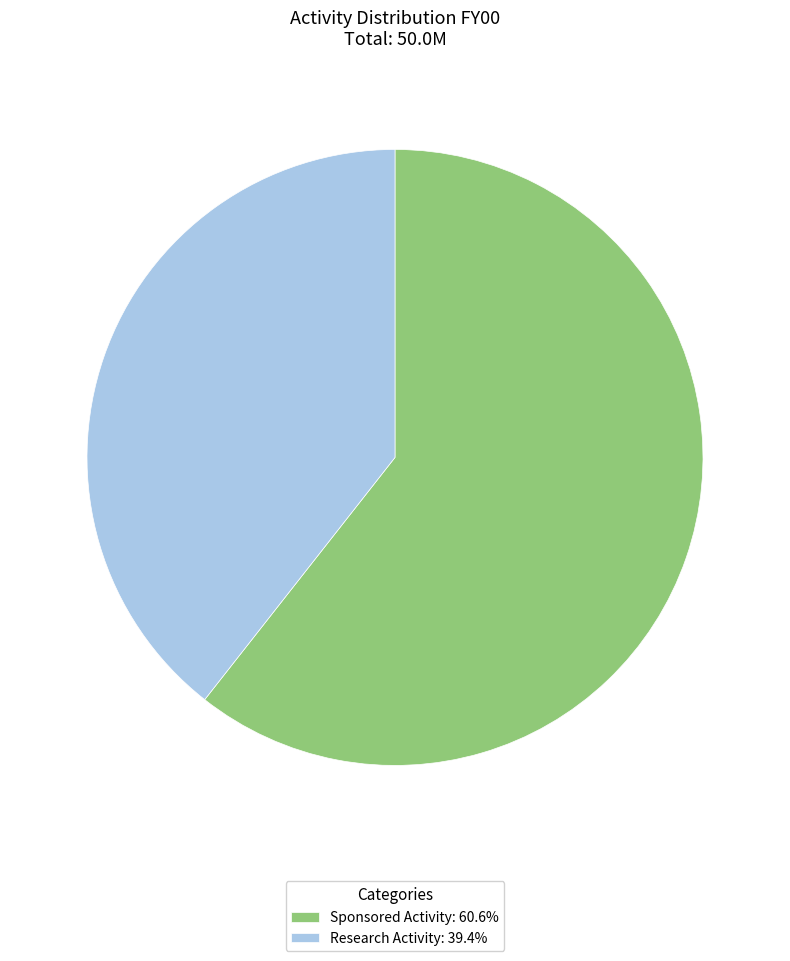

Is the sum of Research Activity: 39.4% and Sponsored Activity: 60.6% greater than half?

Yes